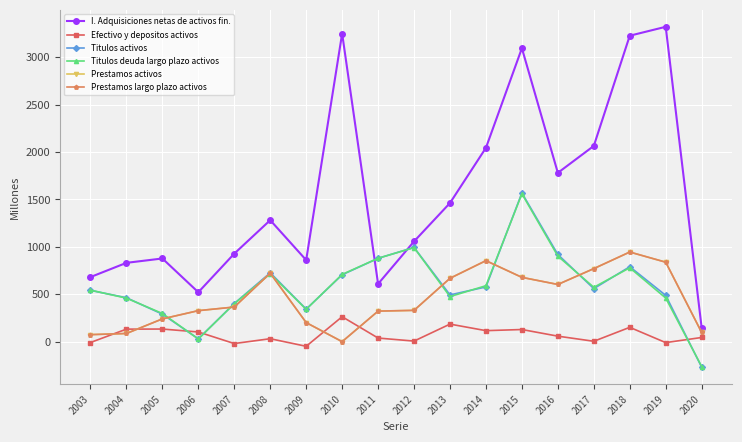

What is the sum of all Titulos activos values?

10497